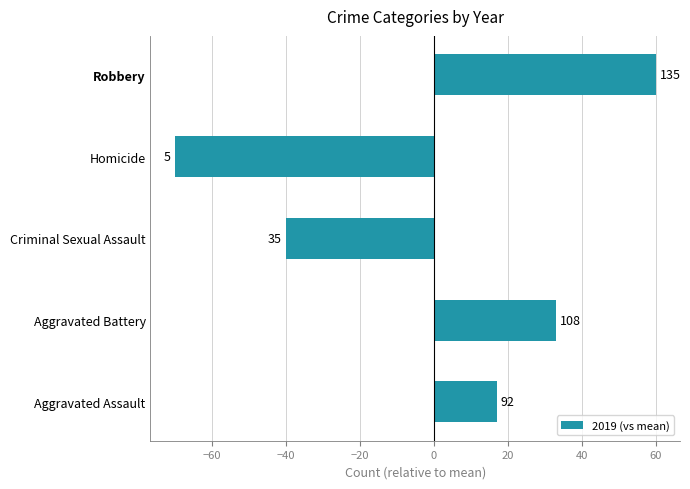

Does the chart contain any negative values?

Yes